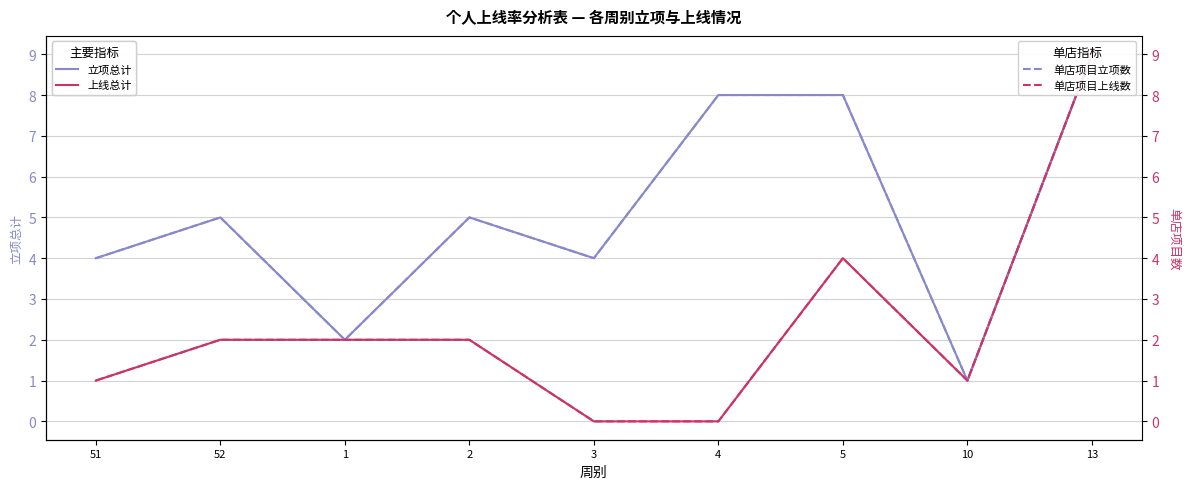

Reading right to left, extract all data points from this chart.

立项总计: 9	1	8	8	4	5	2	5	4
上线总计: 9	1	4	0	0	2	2	2	1
单店项目立项数: 9	1	8	8	4	5	2	5	4
单店项目上线数: 9	1	4	0	0	2	2	2	1